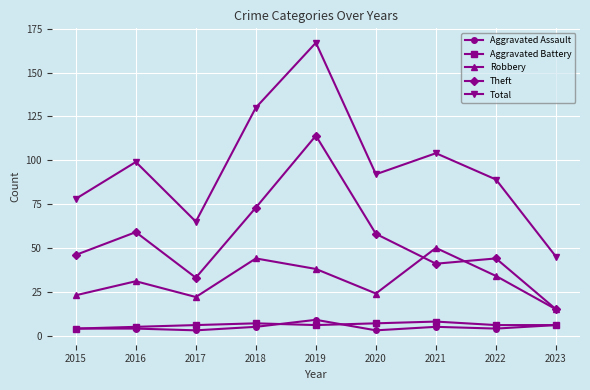

How many lines are shown in the chart?

5